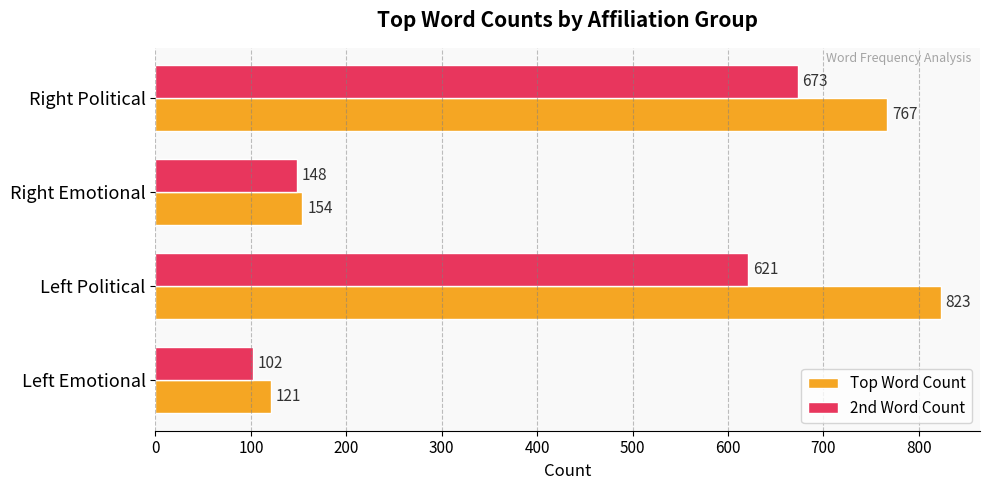

What is the minimum value for 2nd Word Count?

102